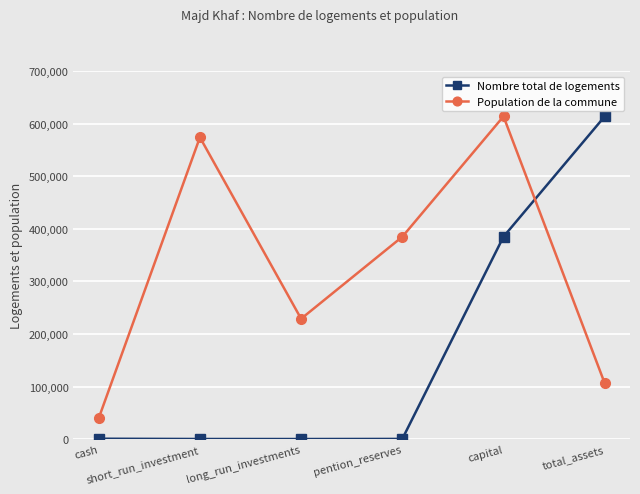

How many interior local peaks does the Population de la commune series have?

2